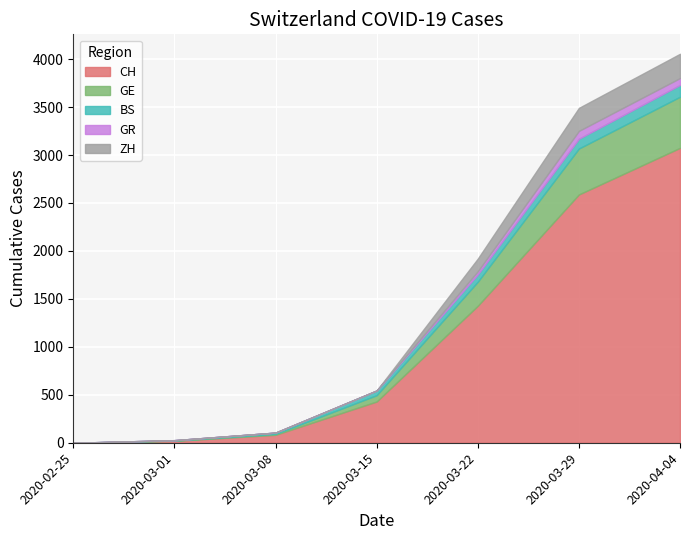

What is the difference between the BS values at 2020-04-05 and 2020-03-15?

74